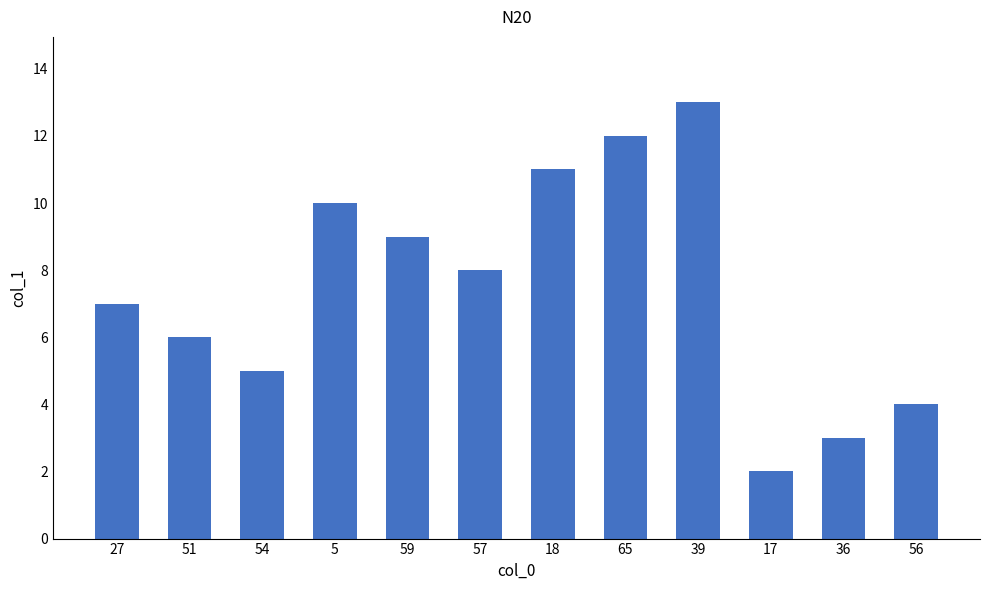

What is the value of the 3rd bar from the left?

5